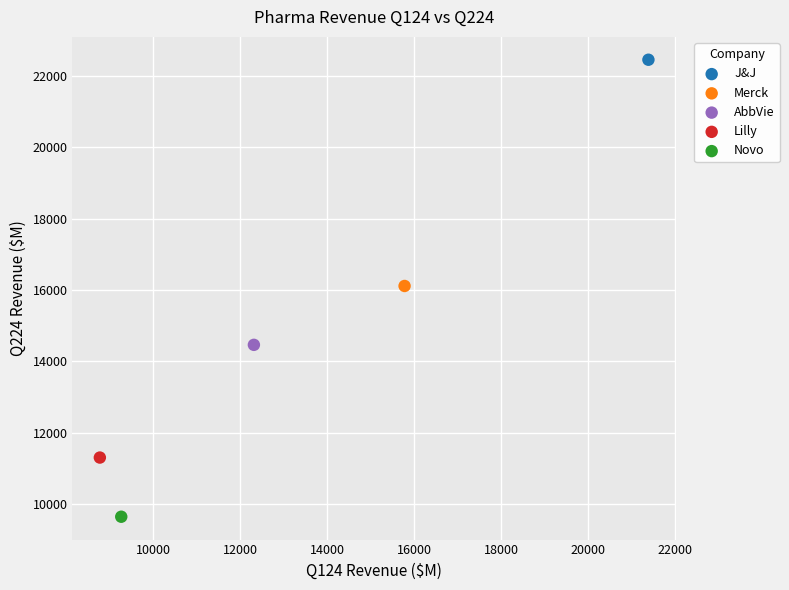

What are all the series names shown in the legend?

J&J, Merck, AbbVie, Lilly, Novo